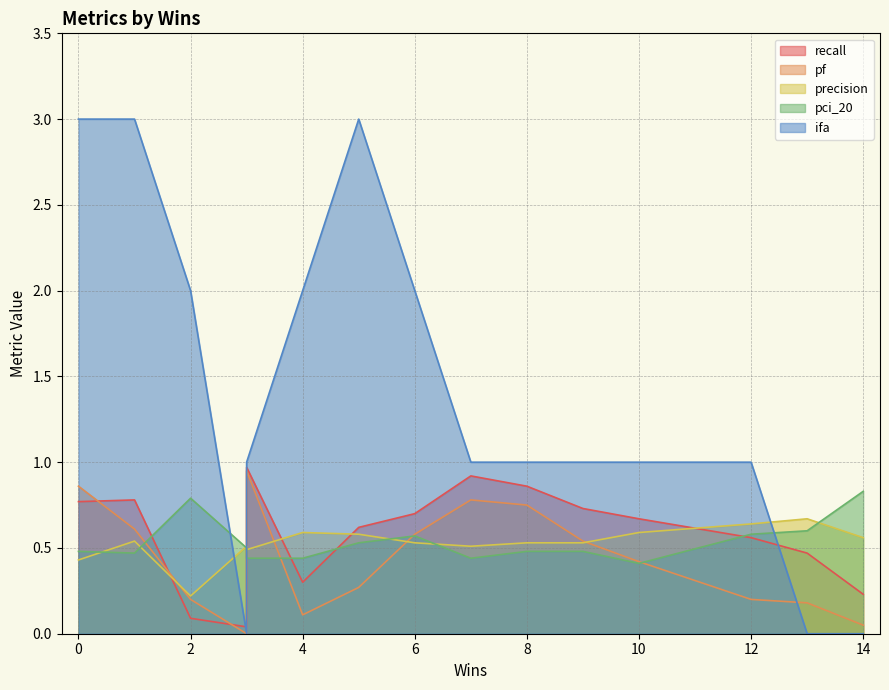

Is it true that pci_20 equals 0.7 at 10?

False